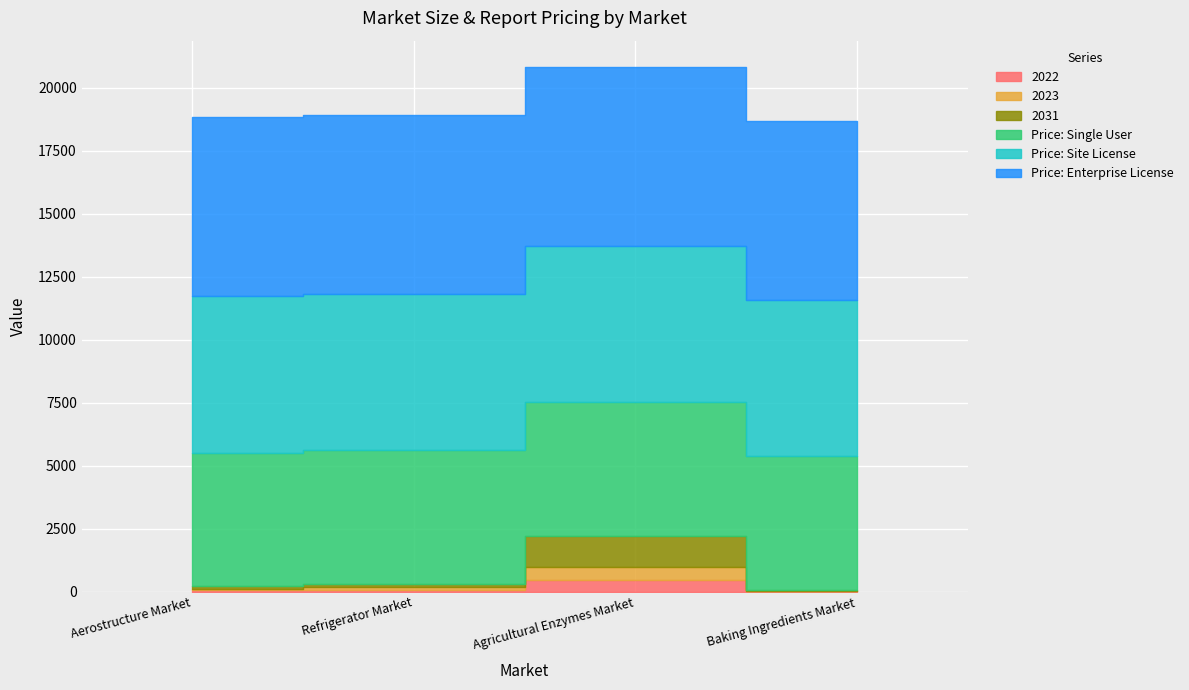

At which label does 2023 reach its peak?

Agricultural Enzymes Market